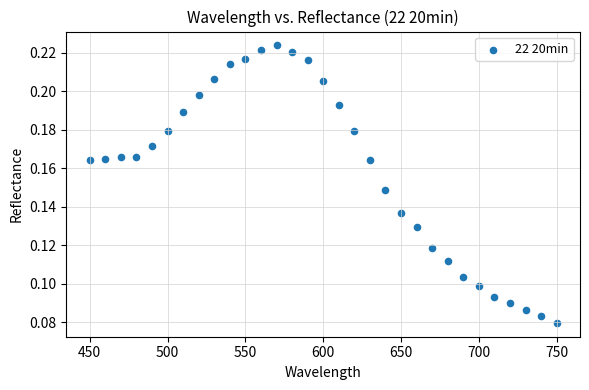

What is the range of X values (max minus min)?

300.0